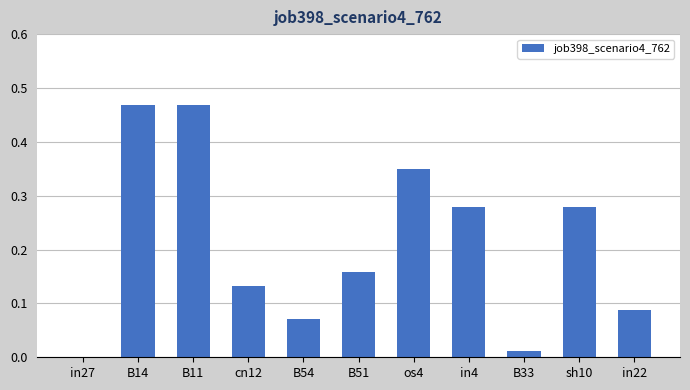

What is the change in value from cn12 to sh10?

+0.1